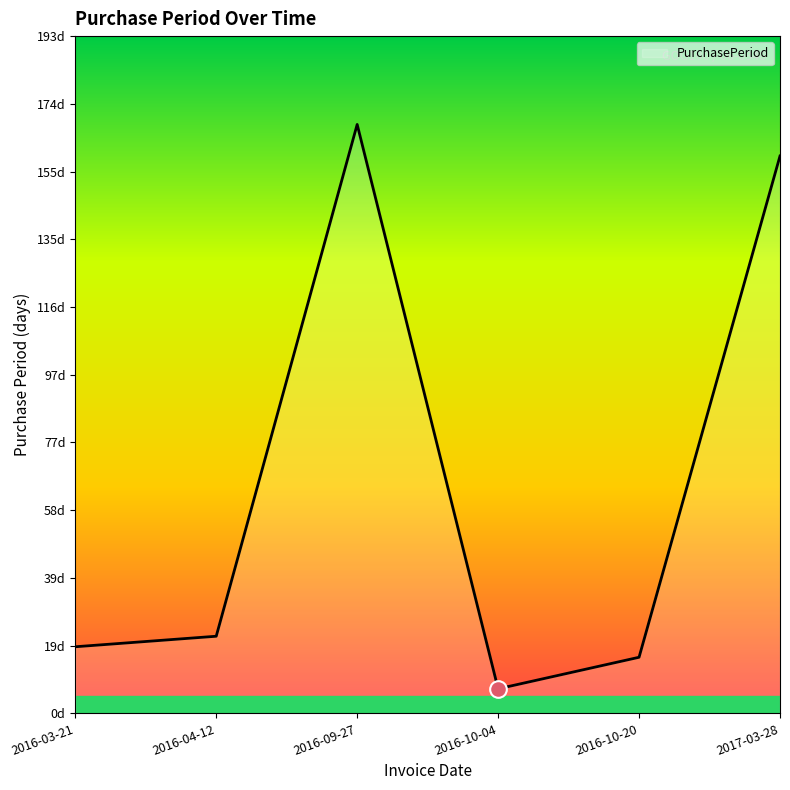

What is the greatest value displayed?

168